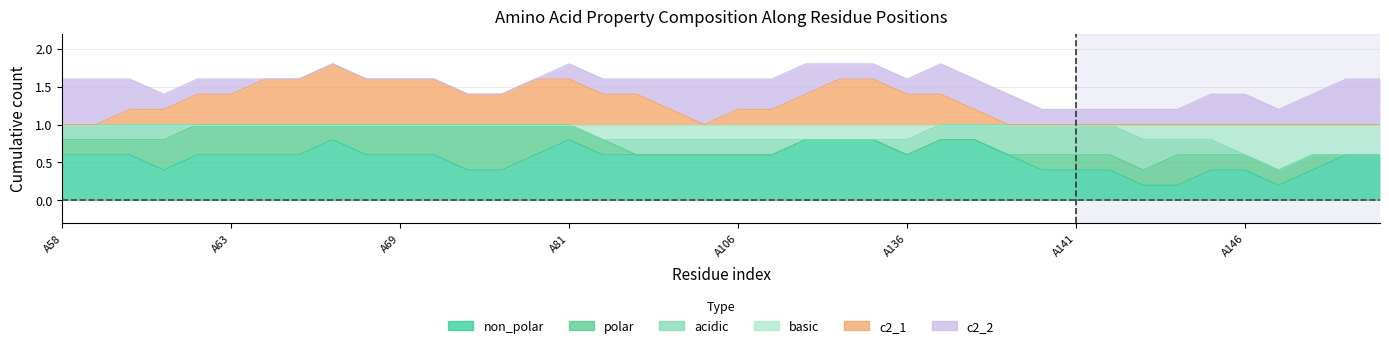

How many lines are shown in the chart?

6